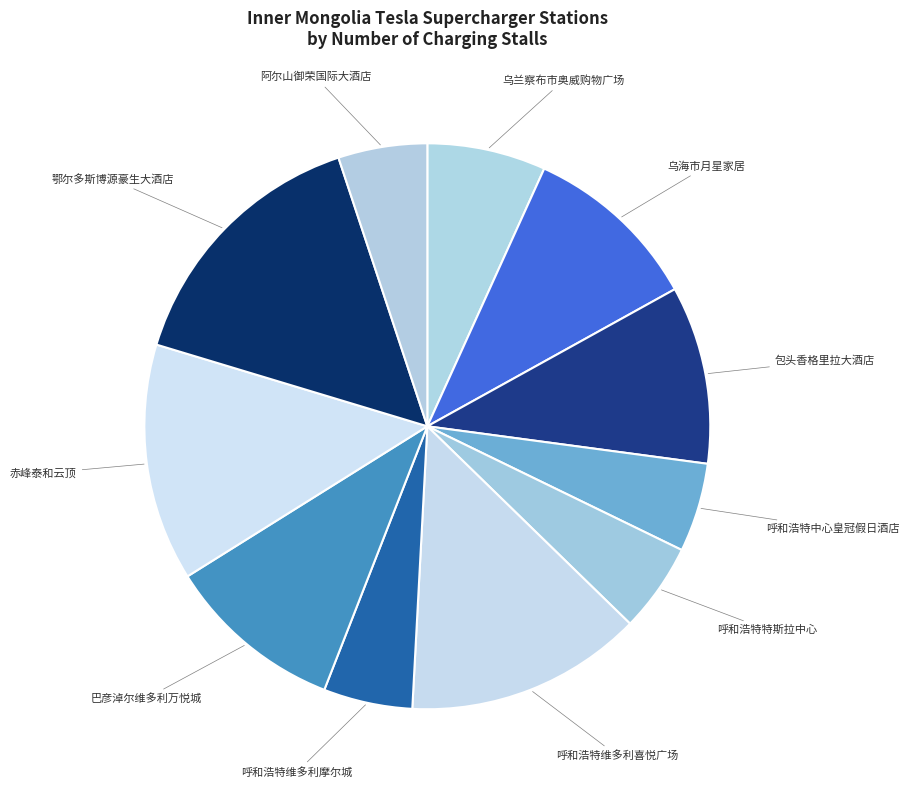

How many slices are in this pie chart?

11